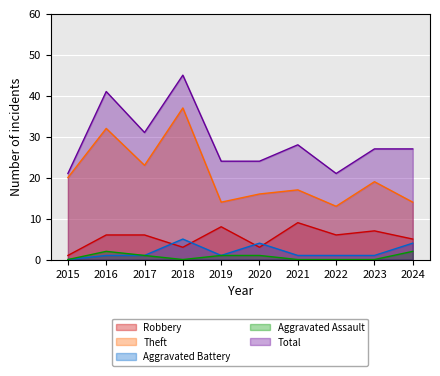

What is the difference between the highest and lowest values at 2021?

28